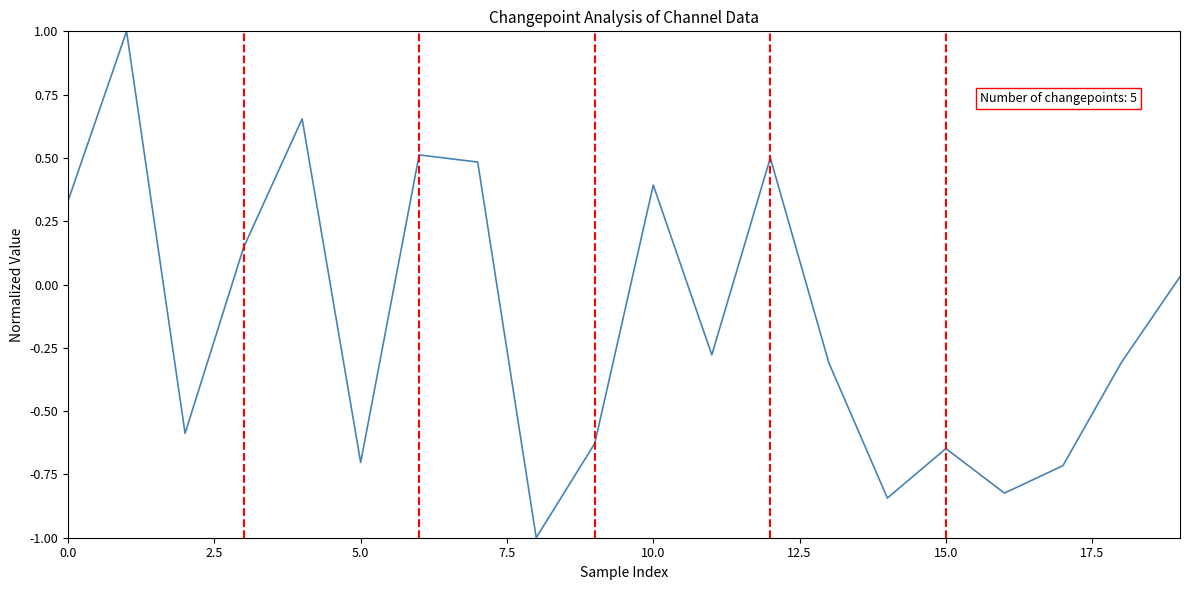

What is the maximum value shown in the chart?

1.0